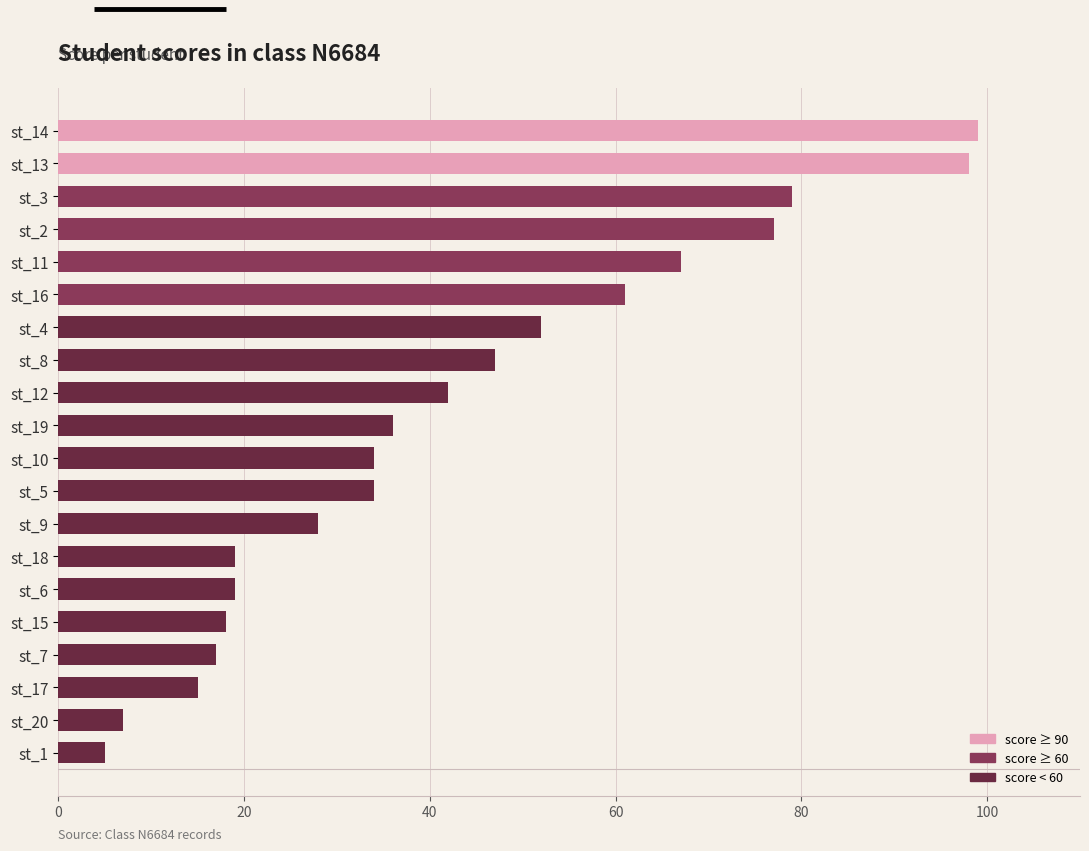

True or false: the data shows 6 at st_15.

False